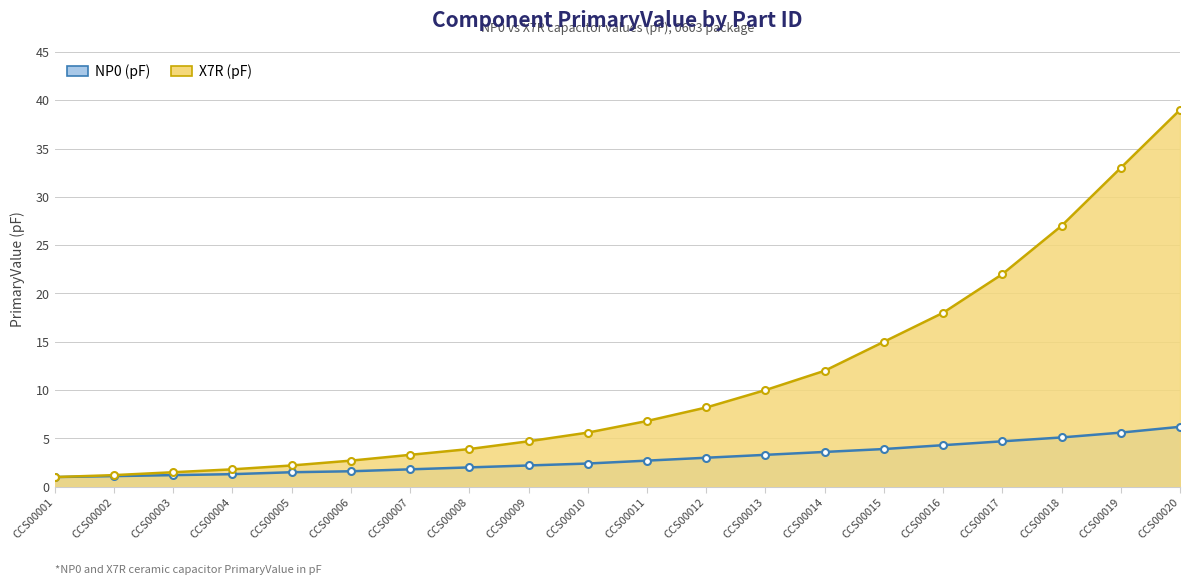

True or false: X7R (pF) and NP0 (pF) intersect in this chart.

False